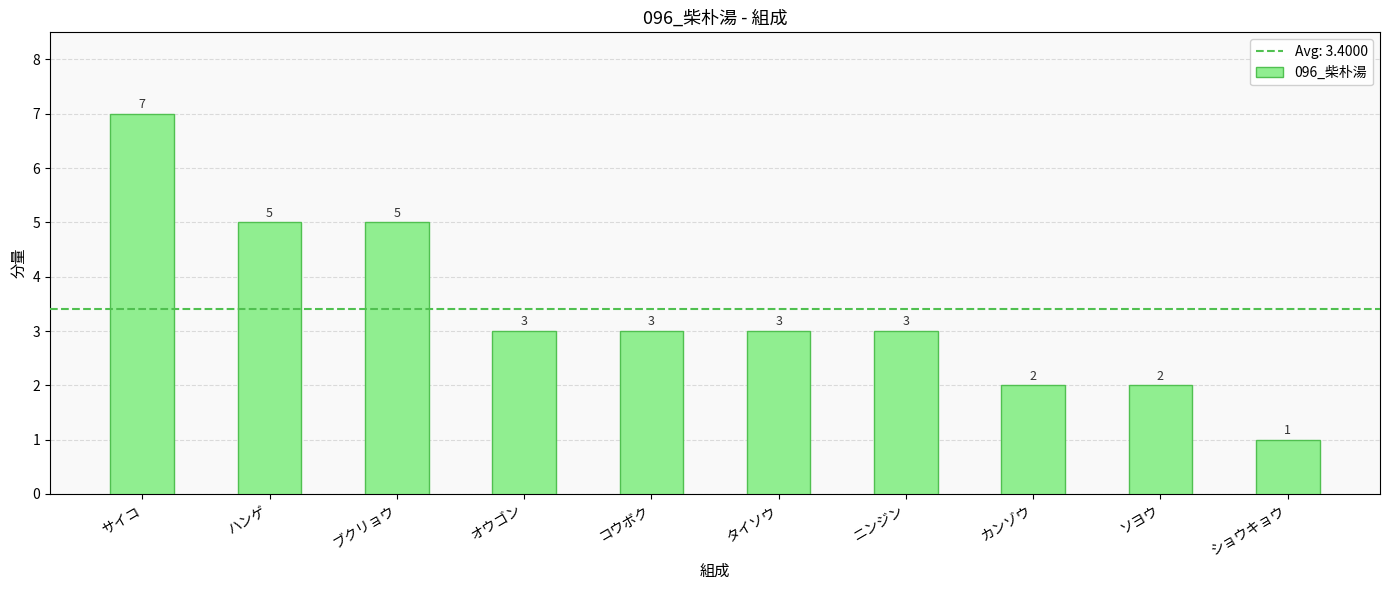

Between タイソウ and ハンゲ, which is larger?

ハンゲ